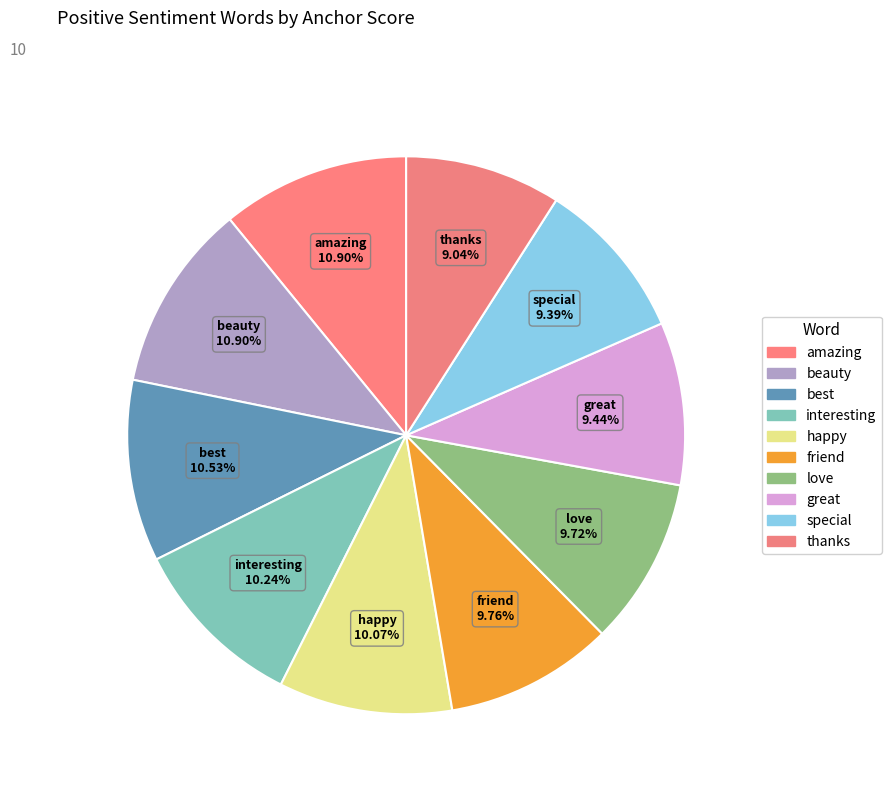

What is the total percentage of best and thanks?

19.6%